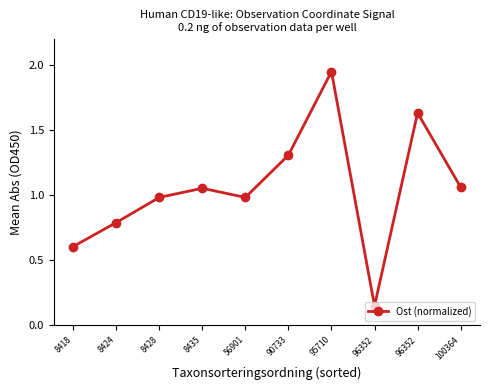

Rank the categories by value from lowest to highest.

96352, 8418, 8424, 8428, 56901, 8435, 100364, 90733, 96352, 95710